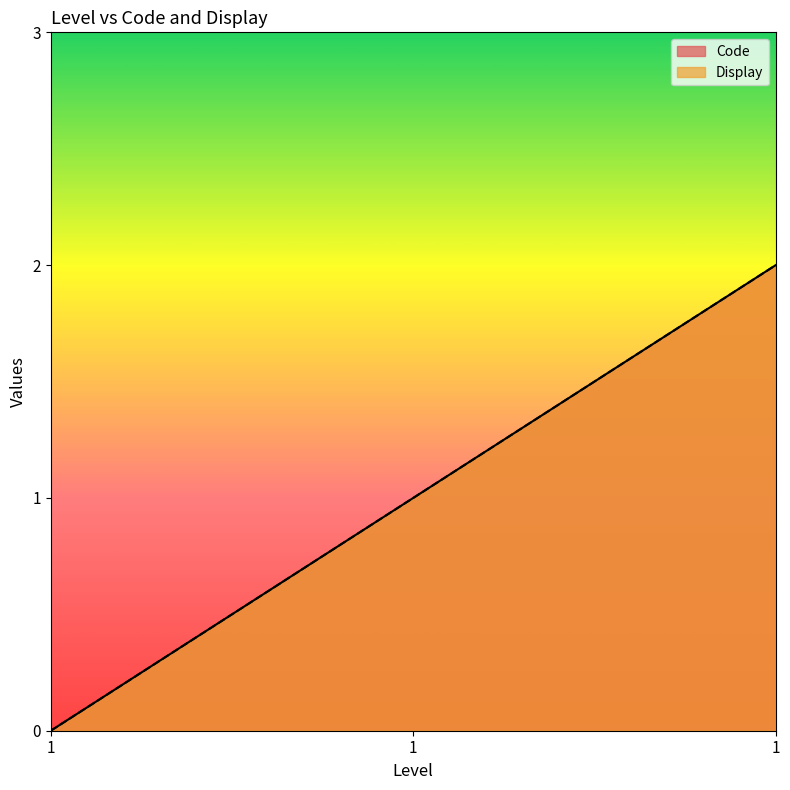

Which has a higher value, 1 or 1?

1